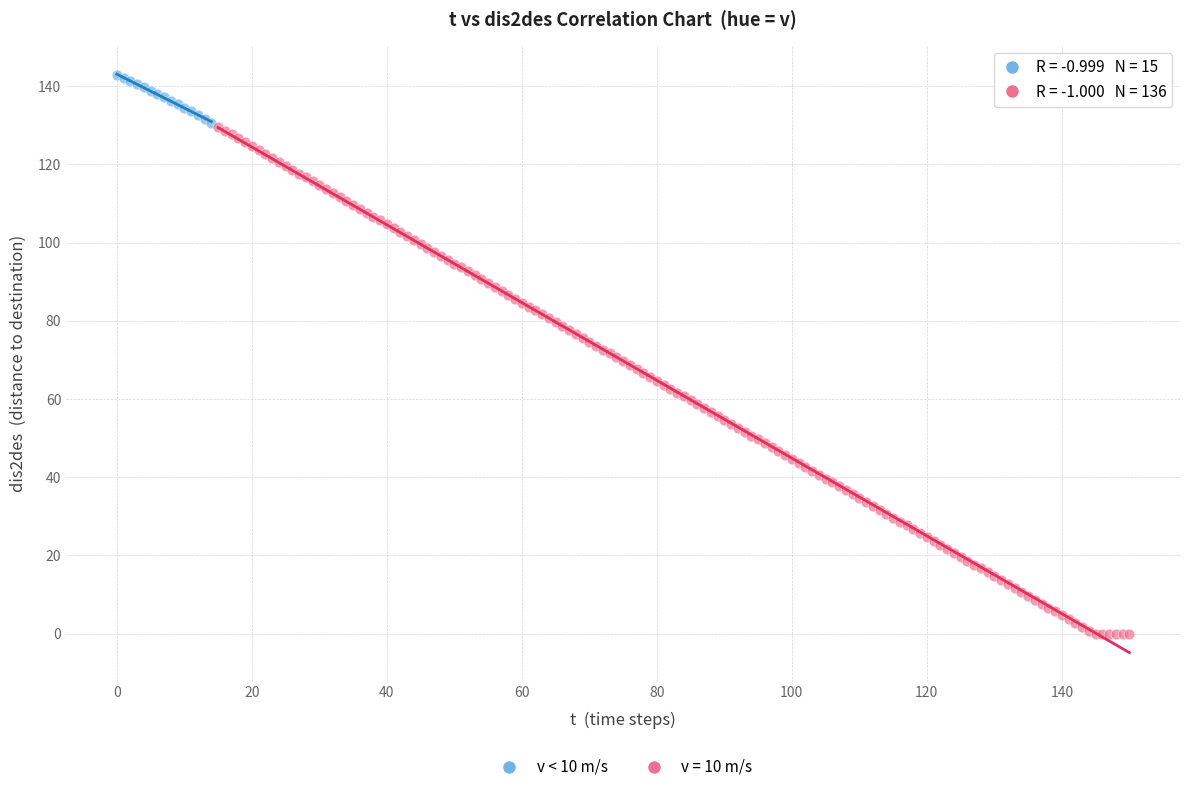

Which series contains the lowest Y value?

v = 10 m/s